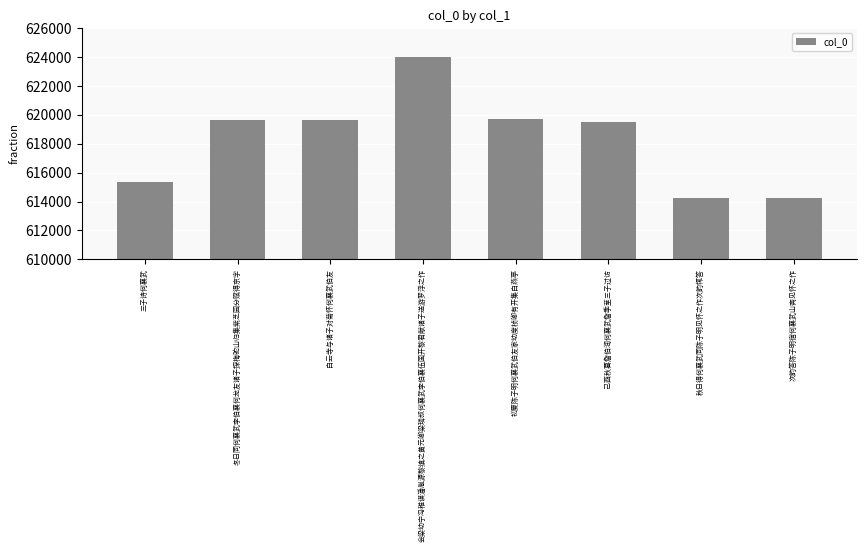

What is the change in value from 三子诗何襄武 to 会梁幼宁冯稚谟潘胤源黎缜之黄元卿梁璘叔何襄武李伯襄伍国开黎君献诸子送游罗浮之作?

+8714